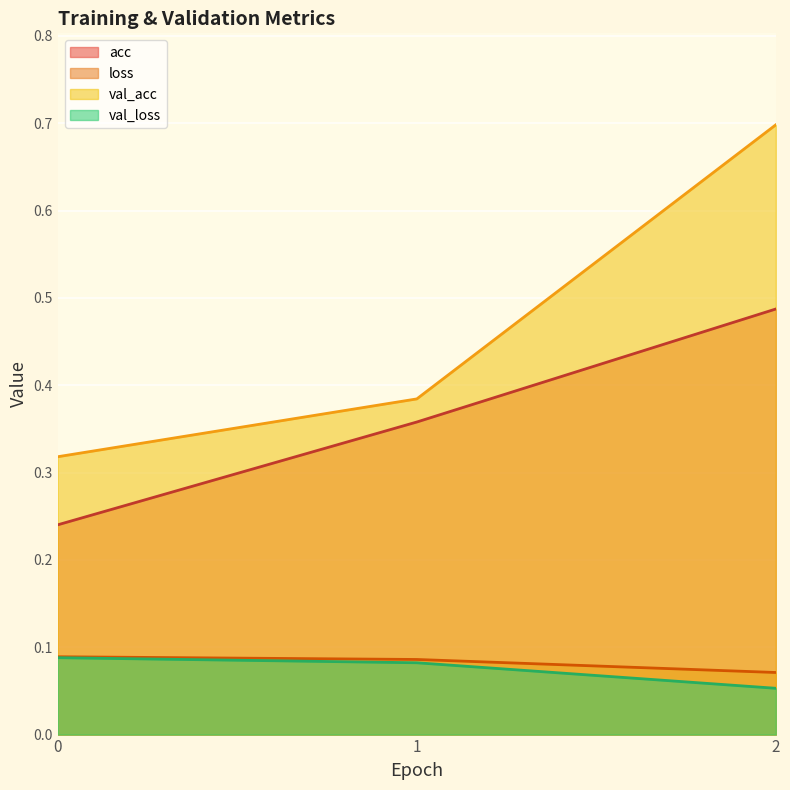

Does the chart display data point markers on the line(s)?

No